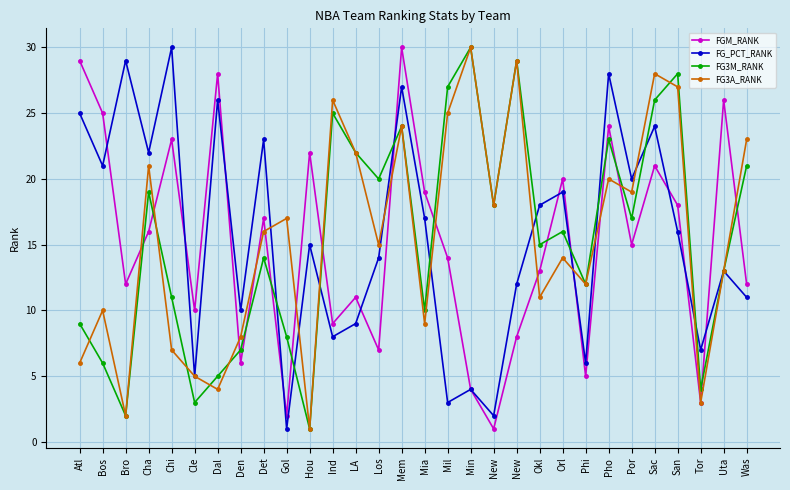

What is the maximum value for FG3A_RANK?

30